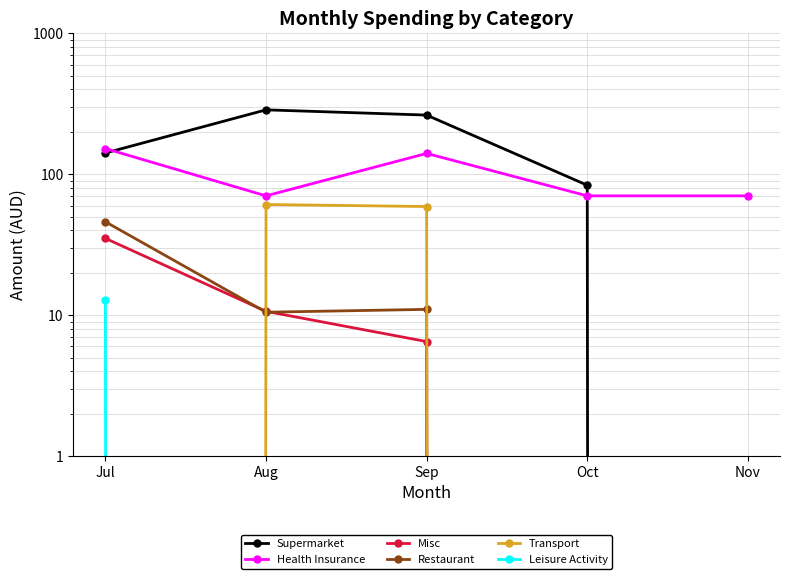

Reading right to left, what are all the values shown in this chart?

Supermarket: Nov=0.0	Oct=83.6	Sep=262.8	Aug=286.3	Jul=141.5
Health Insurance: Nov=70.3	Oct=70.3	Sep=140.5	Aug=70.3	Jul=152.2
Misc: Nov=0.0	Oct=0.0	Sep=6.5	Aug=10.7	Jul=35.1
Restaurant: Nov=0.0	Oct=0.0	Sep=11.0	Aug=10.5	Jul=46.0
Transport: Nov=0.0	Oct=0.0	Sep=59.0	Aug=61.0	Jul=0.0
Leisure Activity: Nov=0.0	Oct=0.0	Sep=0.0	Aug=0.0	Jul=12.8